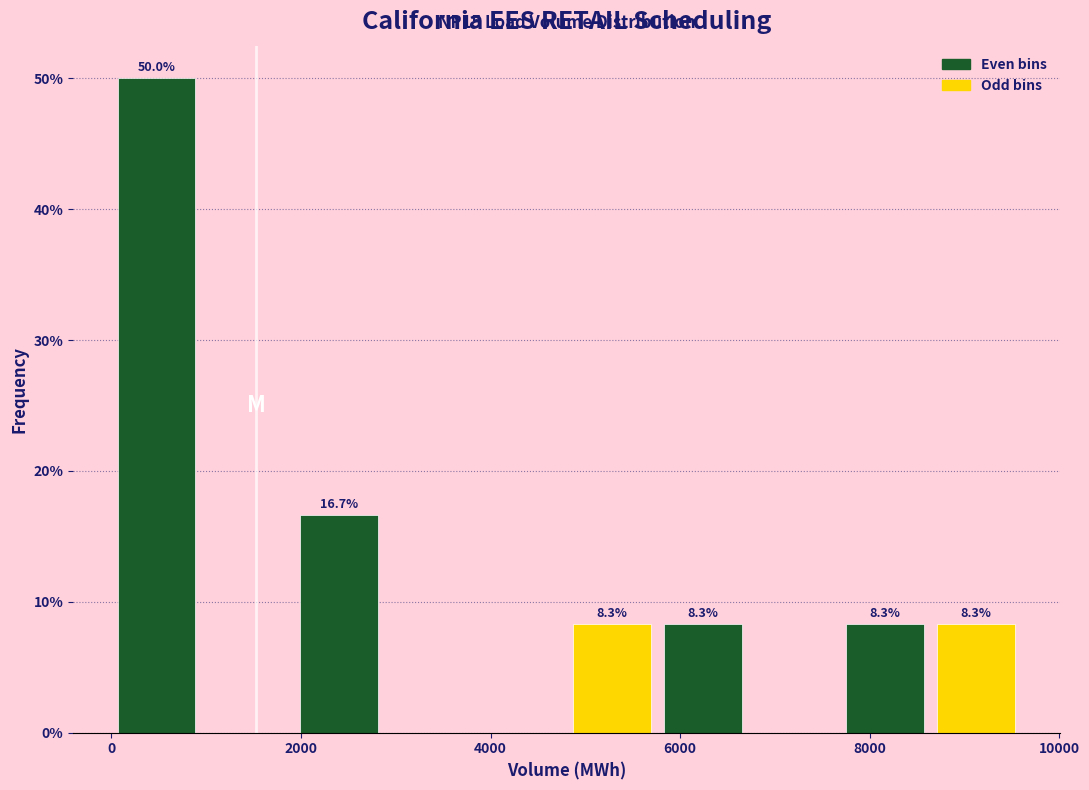

Over which range of the x-axis is the bar tallest?

0 to 960